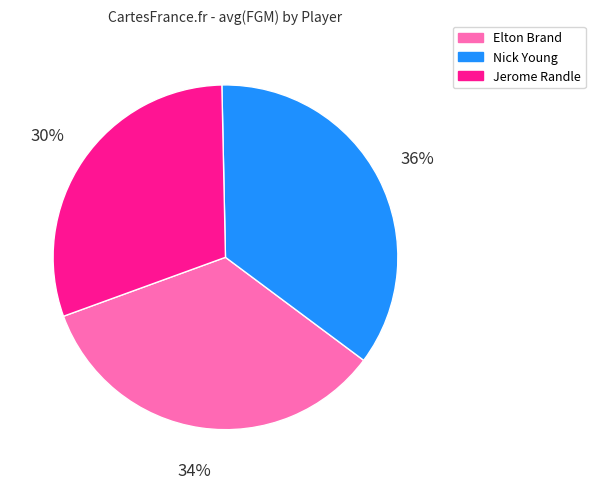

What is the largest slice in the pie chart?

Nick Young